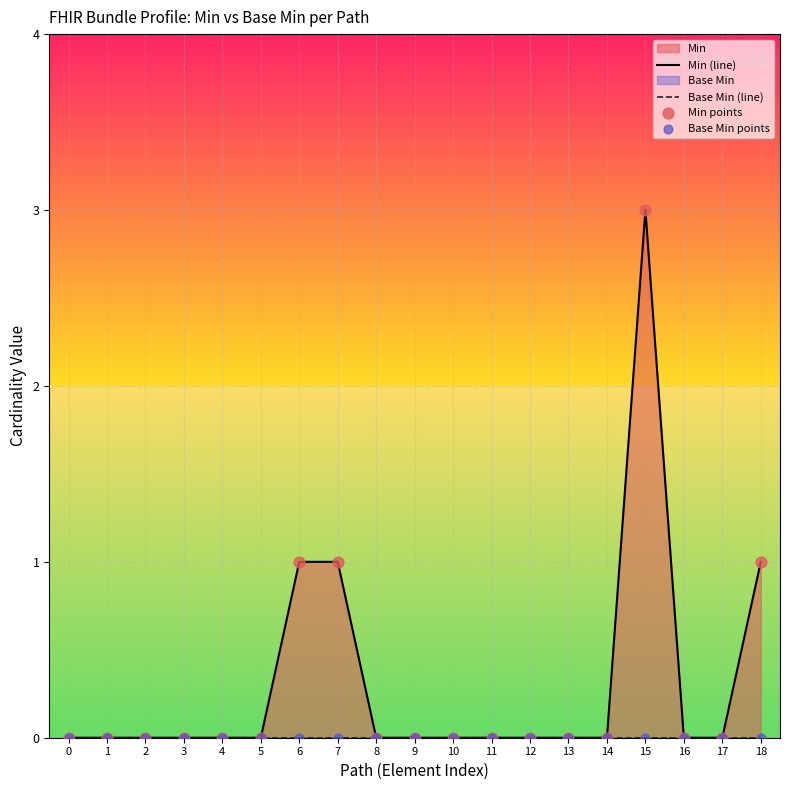

Is the value of Base Min points at 11 greater than the value of Min points at 16?

No